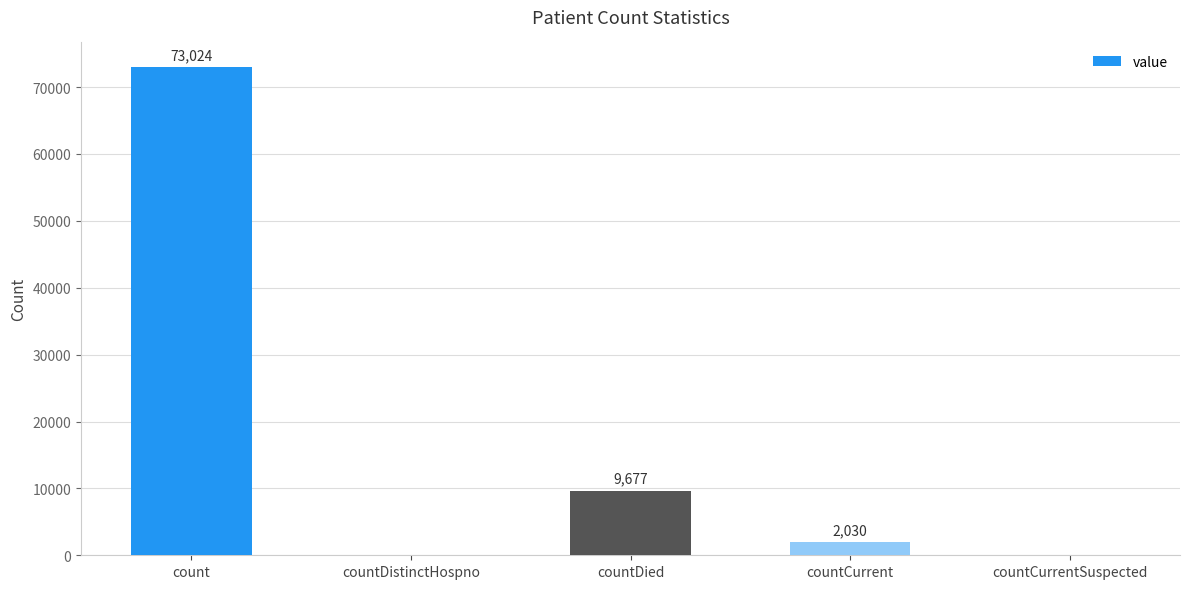

The chart shows a value of 0 at countDistinctHospno. True or false?

True